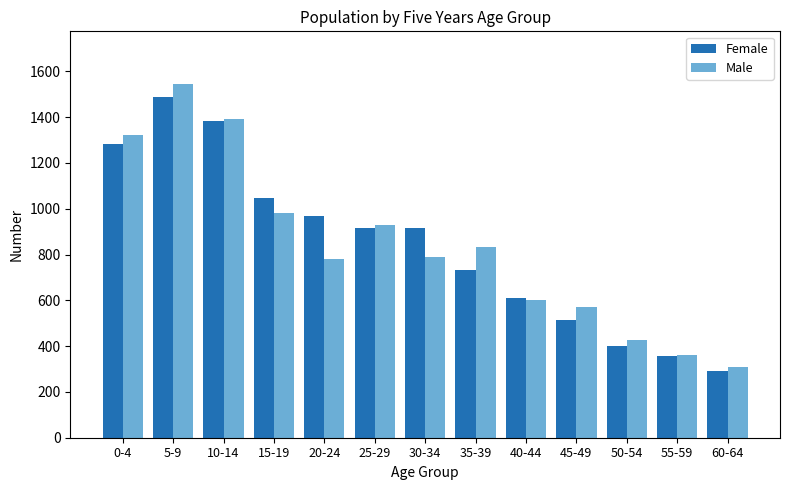

The value of Female at 35-39 is 201. True or false?

False